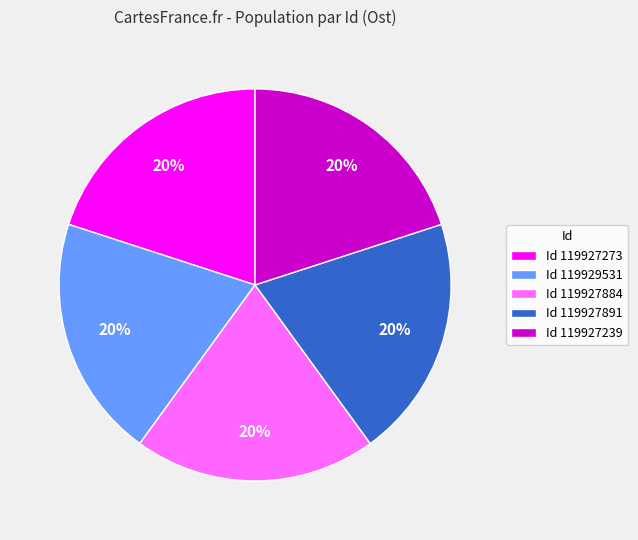

The Id 119927239 slice represents 34% of the pie. True or false?

False